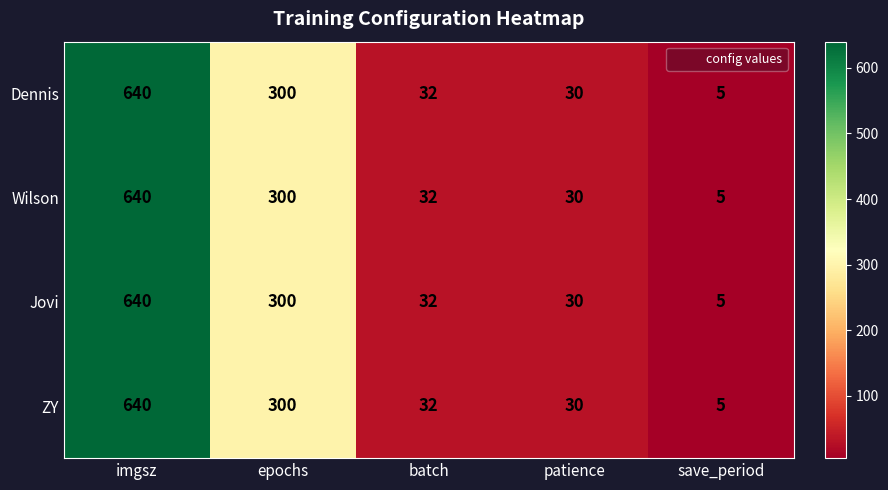

Count the number of categories in the chart.

5